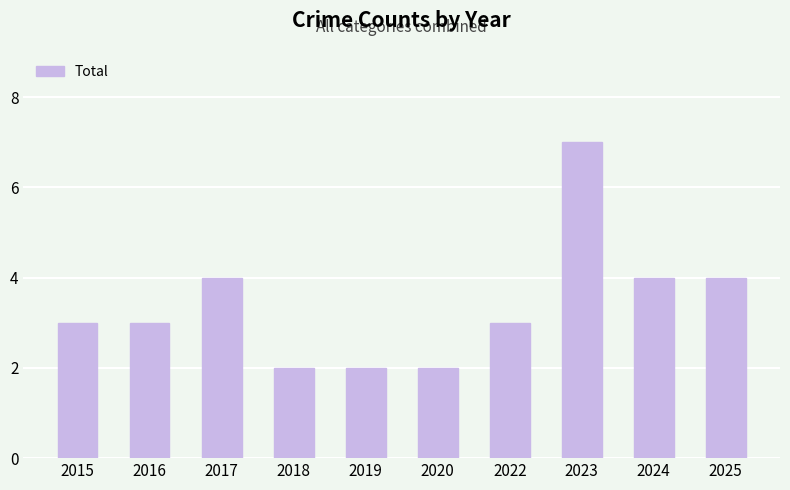

What is the sum of all values?

34